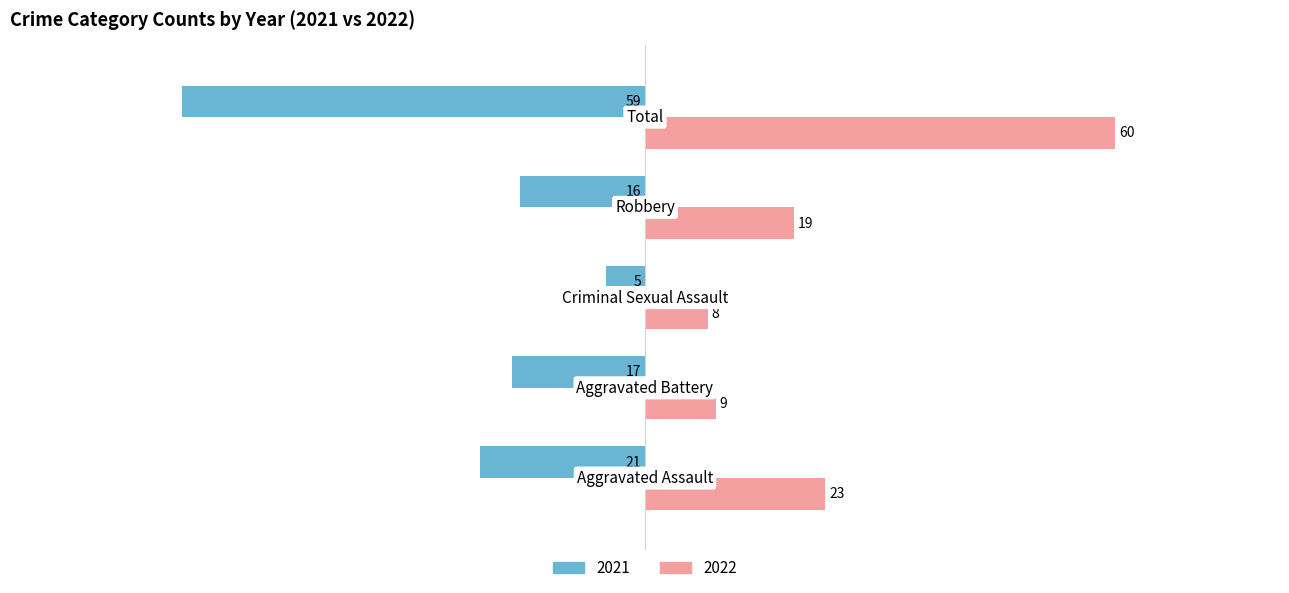

How many data points in 2021 are above -17?

2